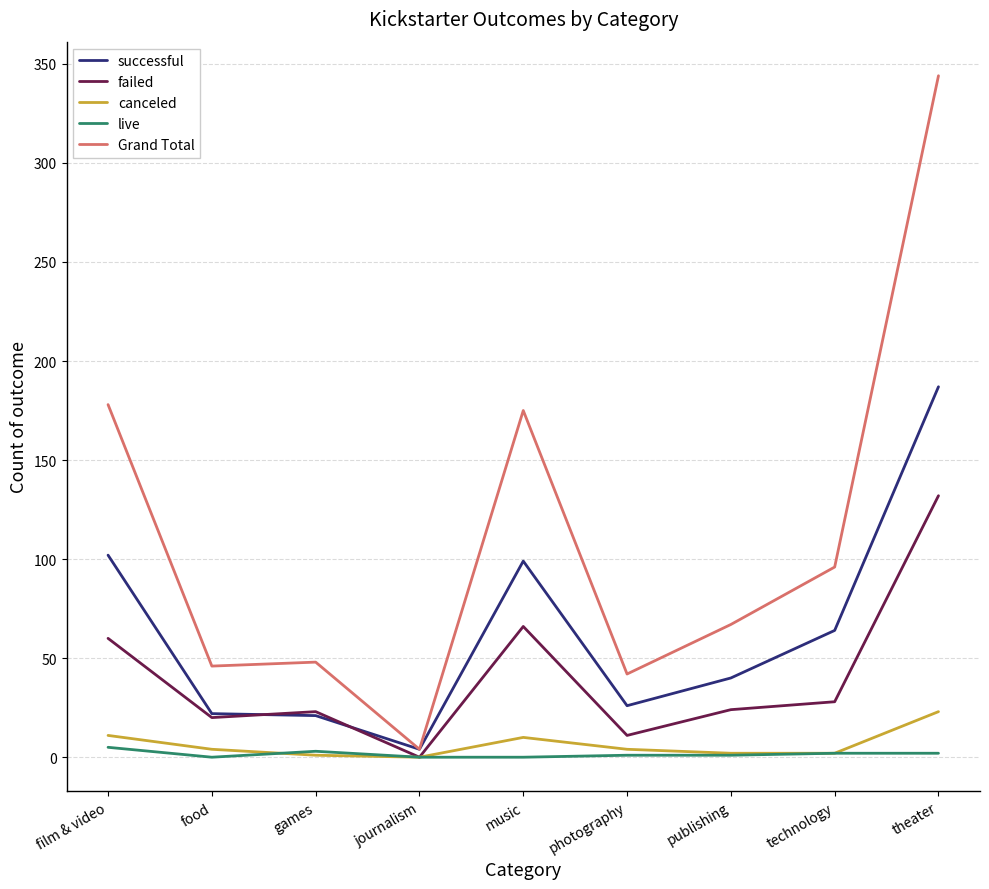

What is the difference between the maximum and minimum values in the live series?

5